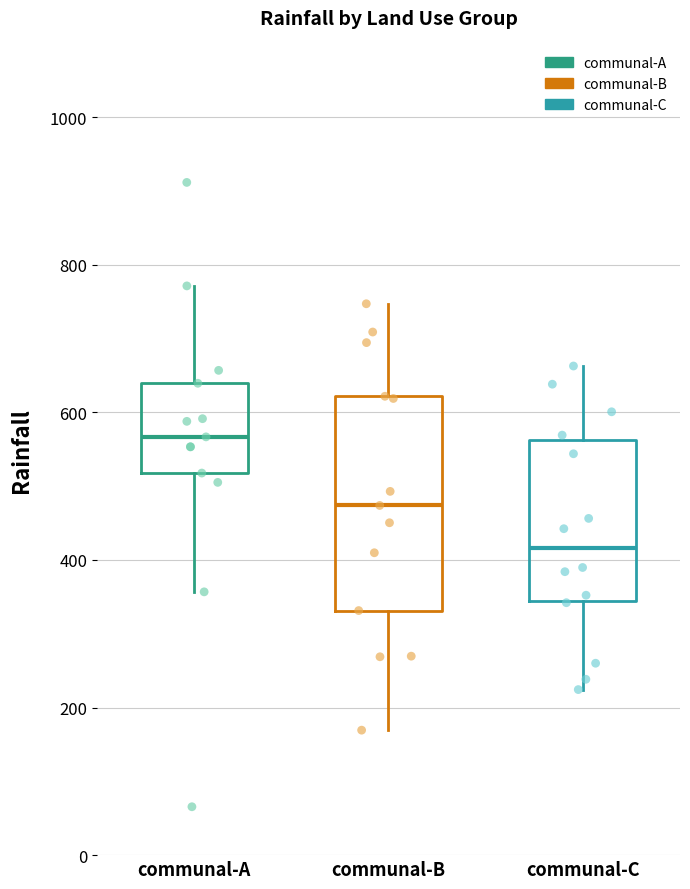

Which box has the highest median line?

communal-A